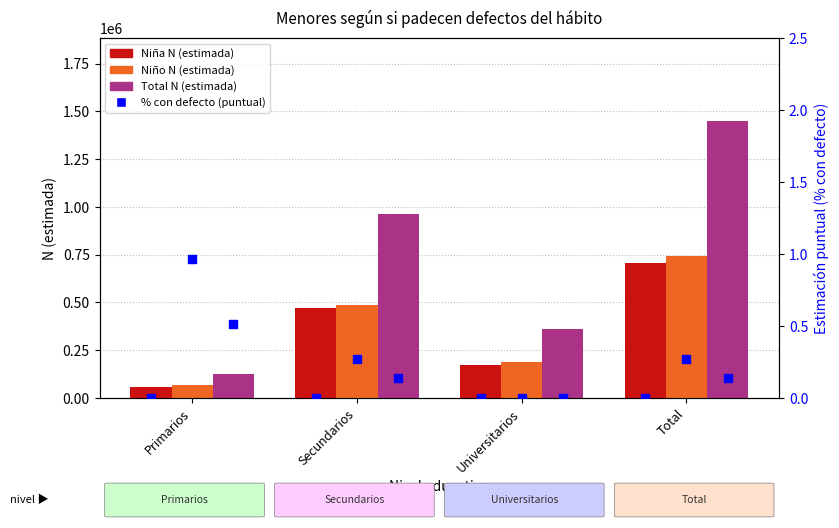

What is the total value across all series at Secundarios?

1922050.4